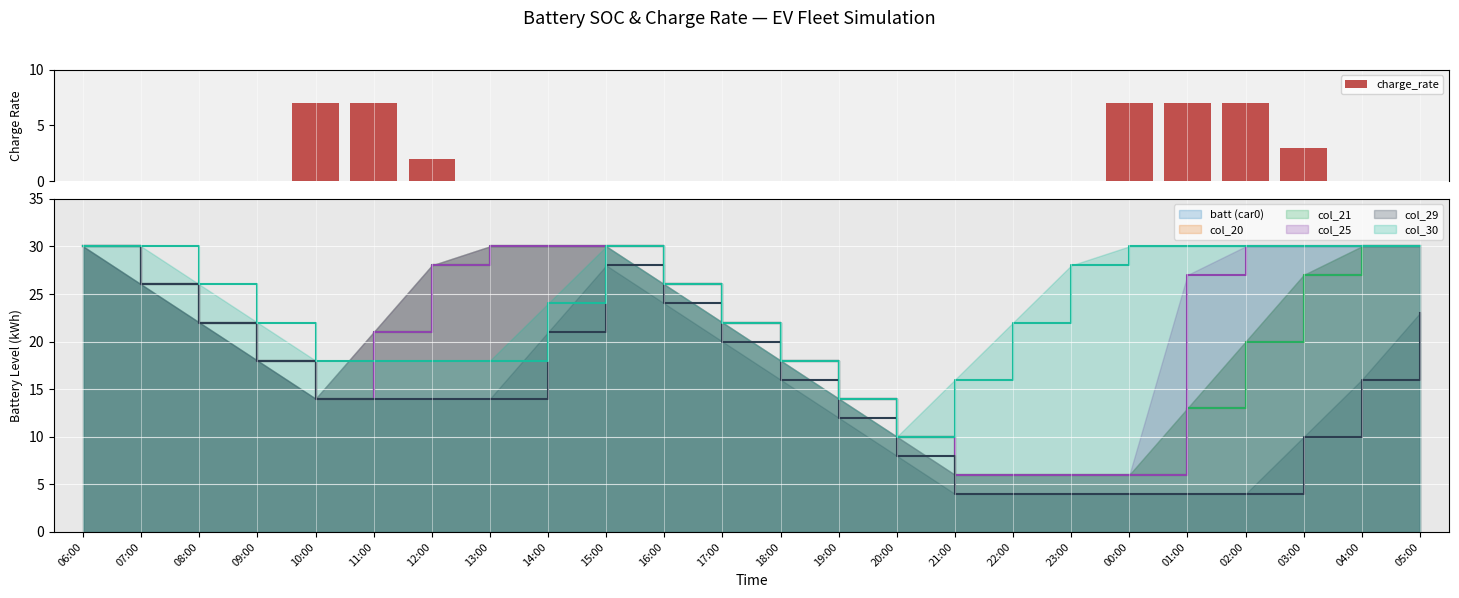

Count the values in the range 0 to 3.

19